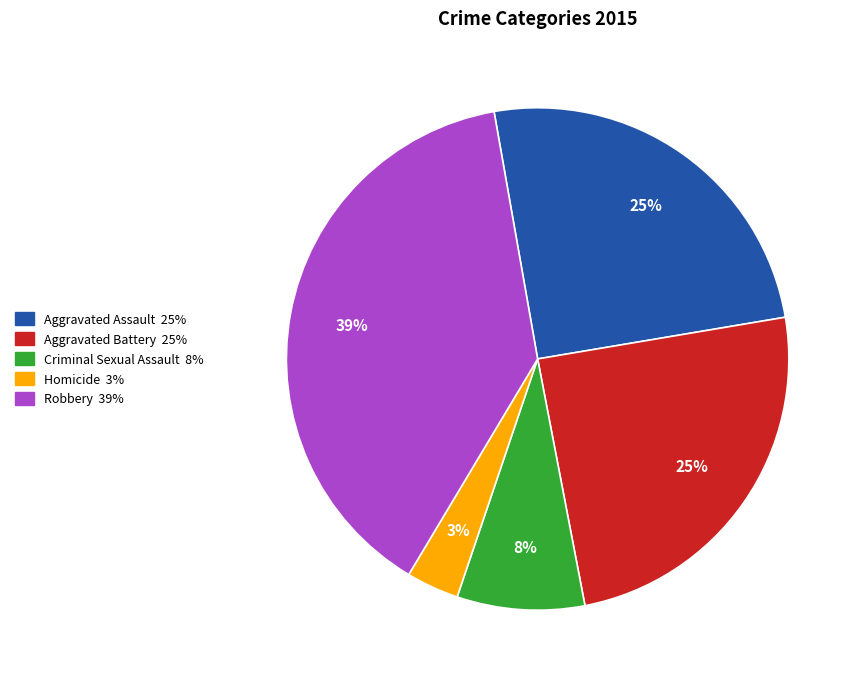

Is the sum of Aggravated Assault and Criminal Sexual Assault greater than half?

No